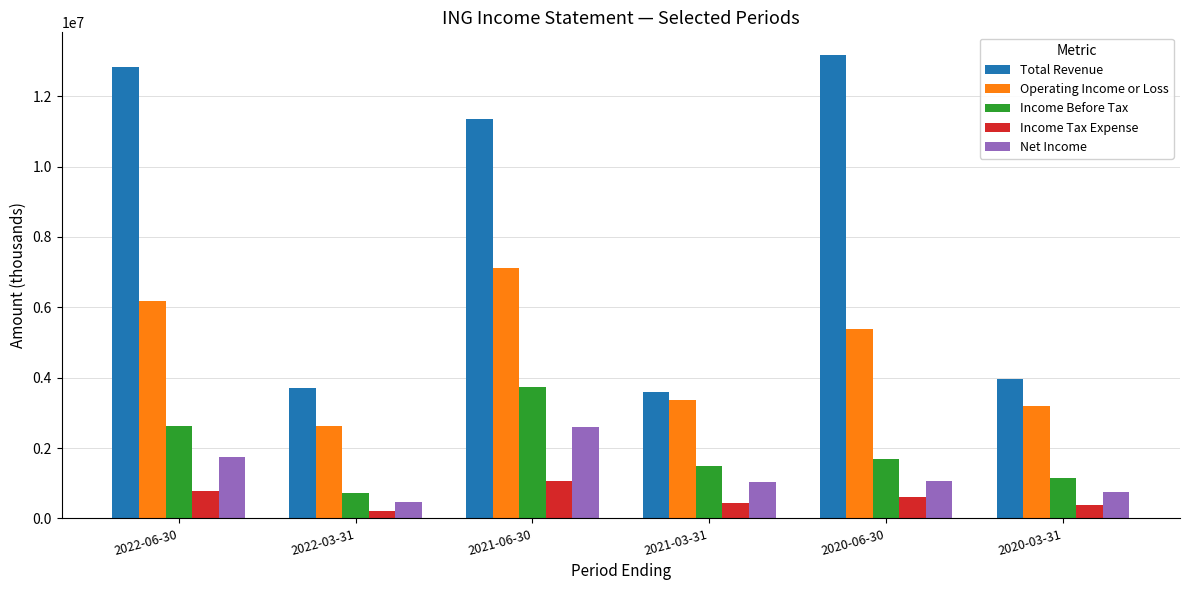

What is the difference between the second highest and minimum values in the Operating Income or Loss series?

3537400